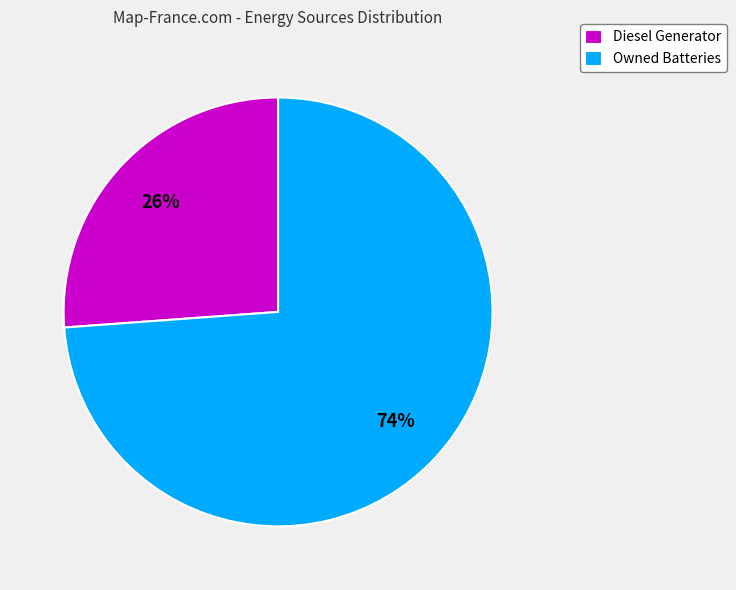

Approximately how many times larger is the value at Owned Batteries compared to Diesel Generator?

2.8